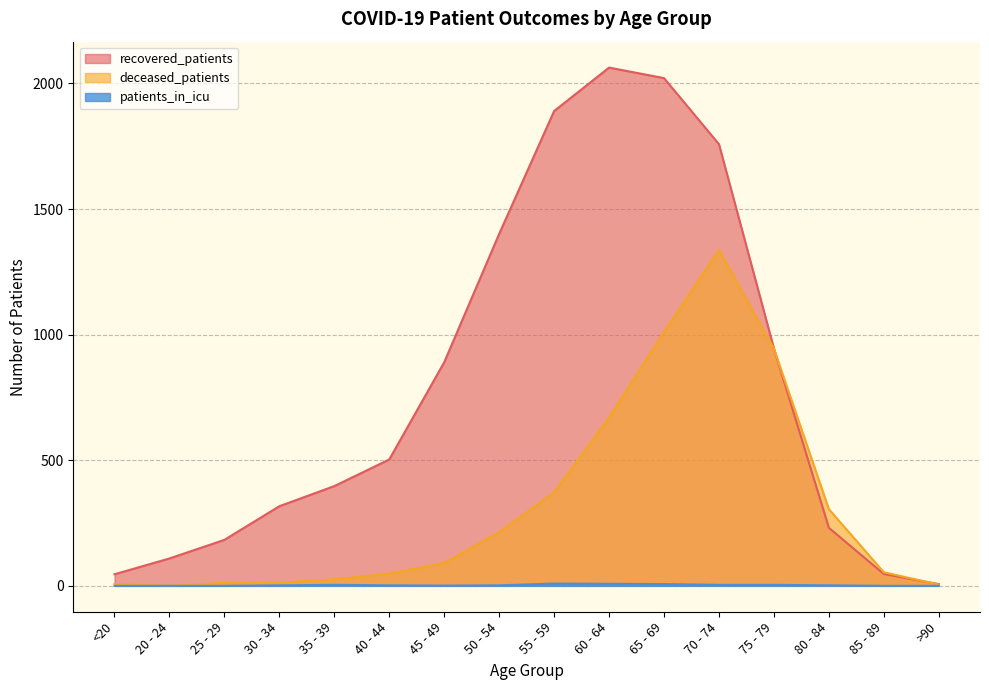

At which category is the sum across all series the highest?

70 - 74